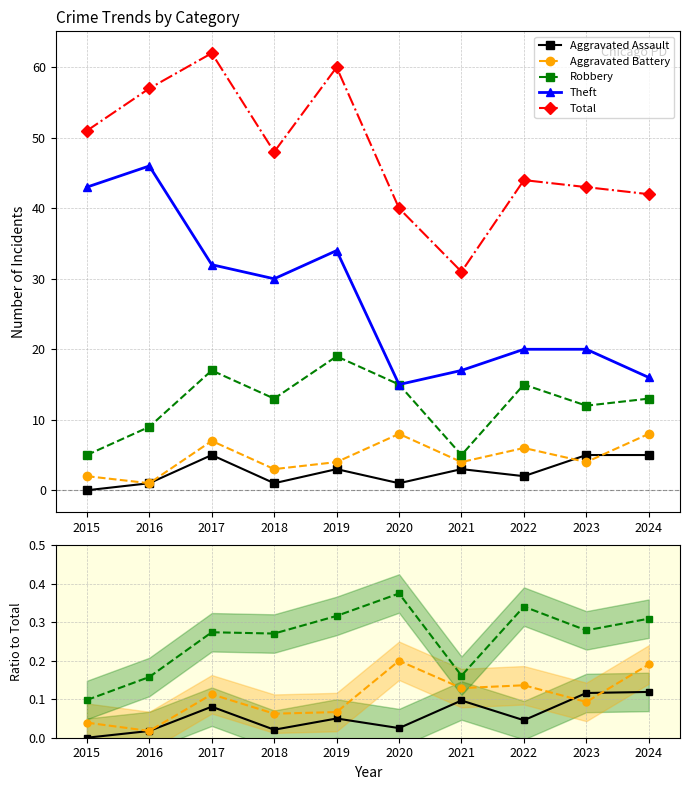

What is the average value of the Aggravated Battery series?

0.1